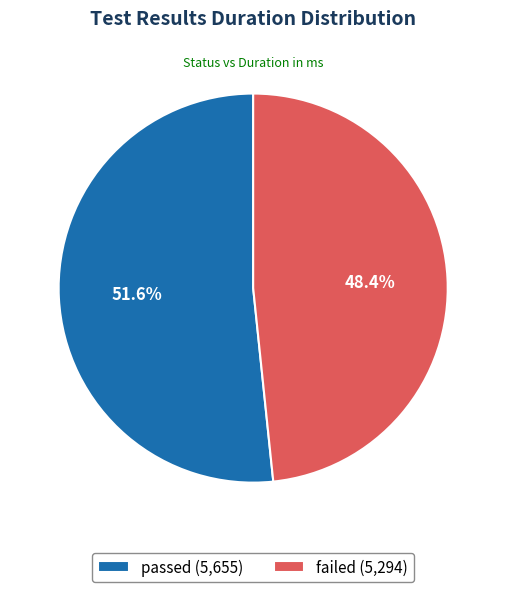

Count the number of slices in the pie.

2